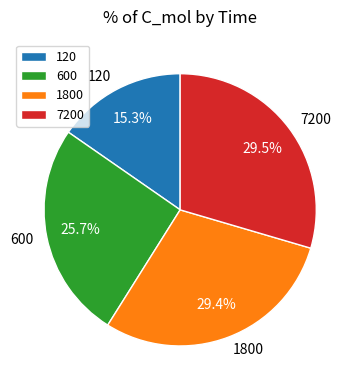

Which has a higher value, 600 or 120?

600